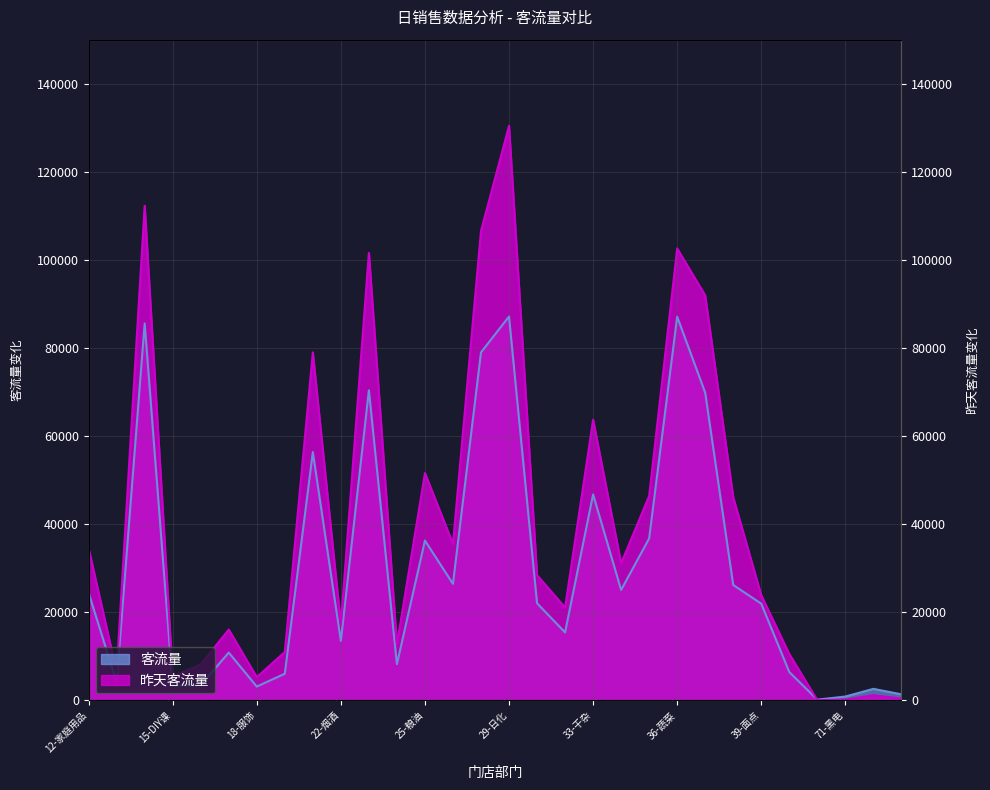

Where is the first local maximum for 昨天客流量?

14-休闲用品